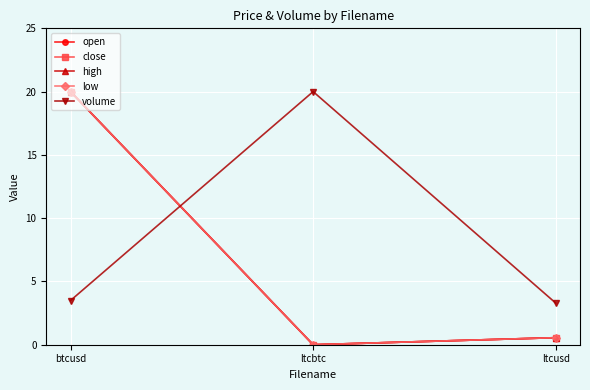

The volume series shows 3.5 at btcusd. True or false?

True